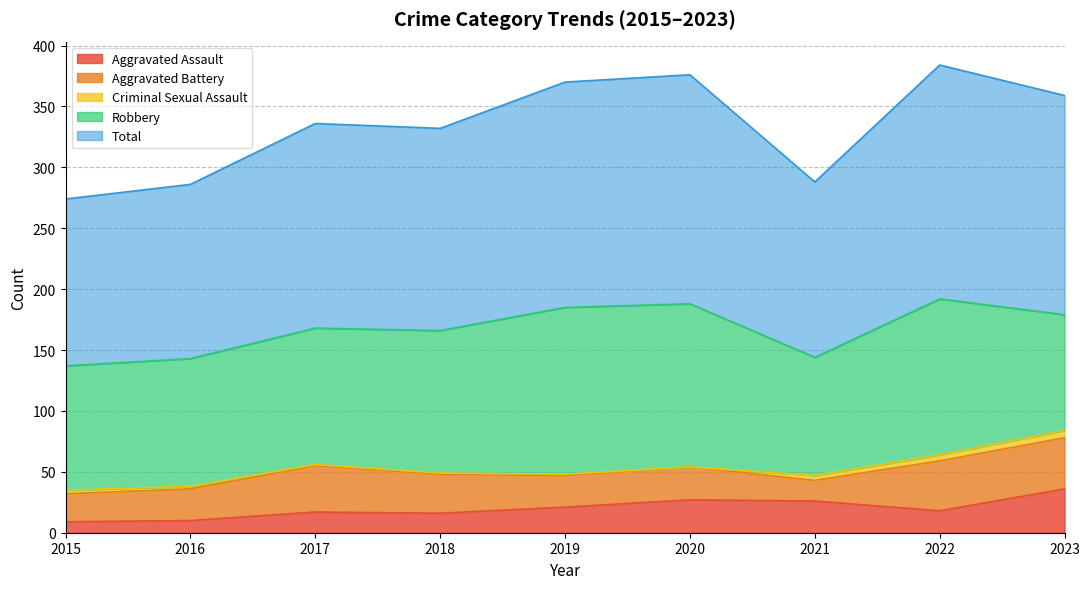

What is the total value across all series at 2023?

359